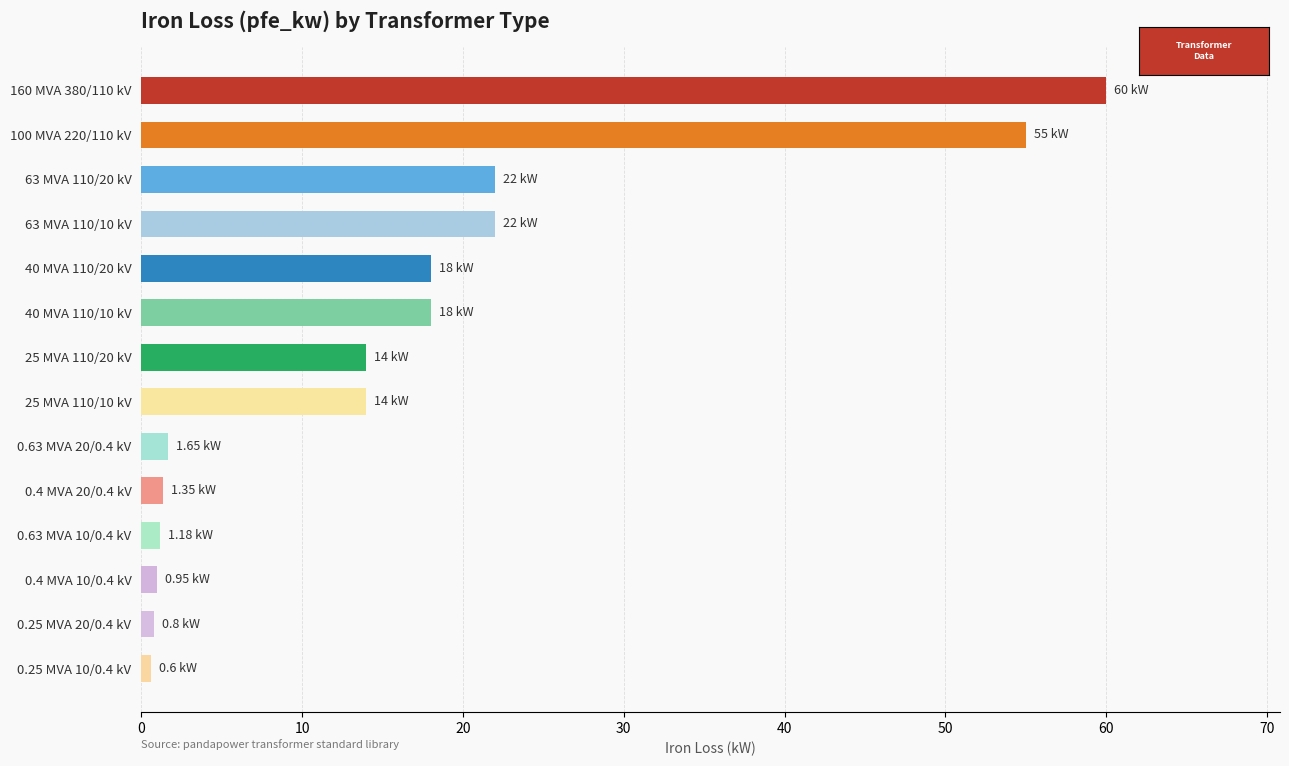

How many bars are there in total?

14